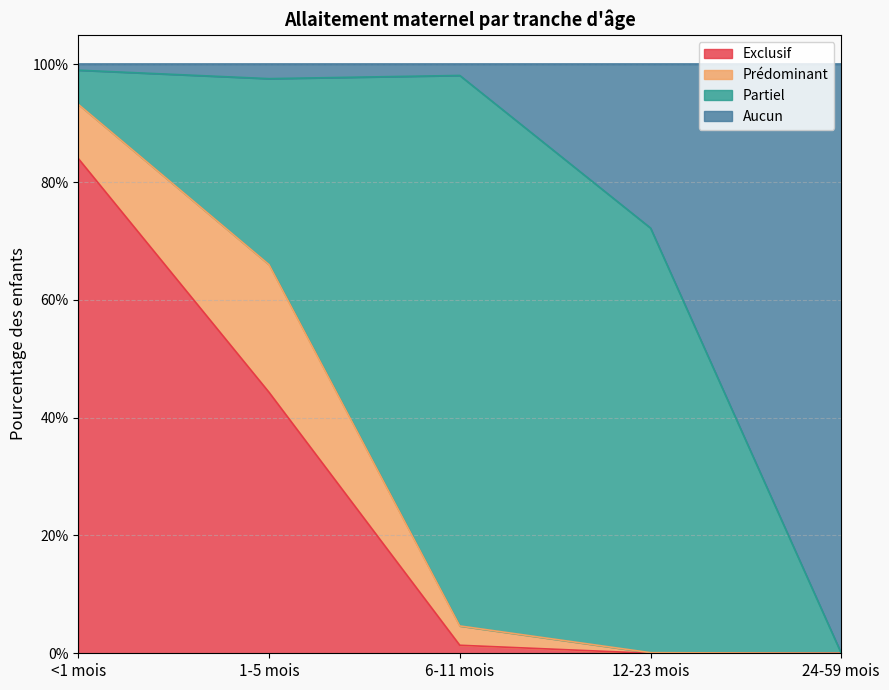

What are all the series names shown in the legend?

Exclusif, Prédominant, Partiel, Aucun